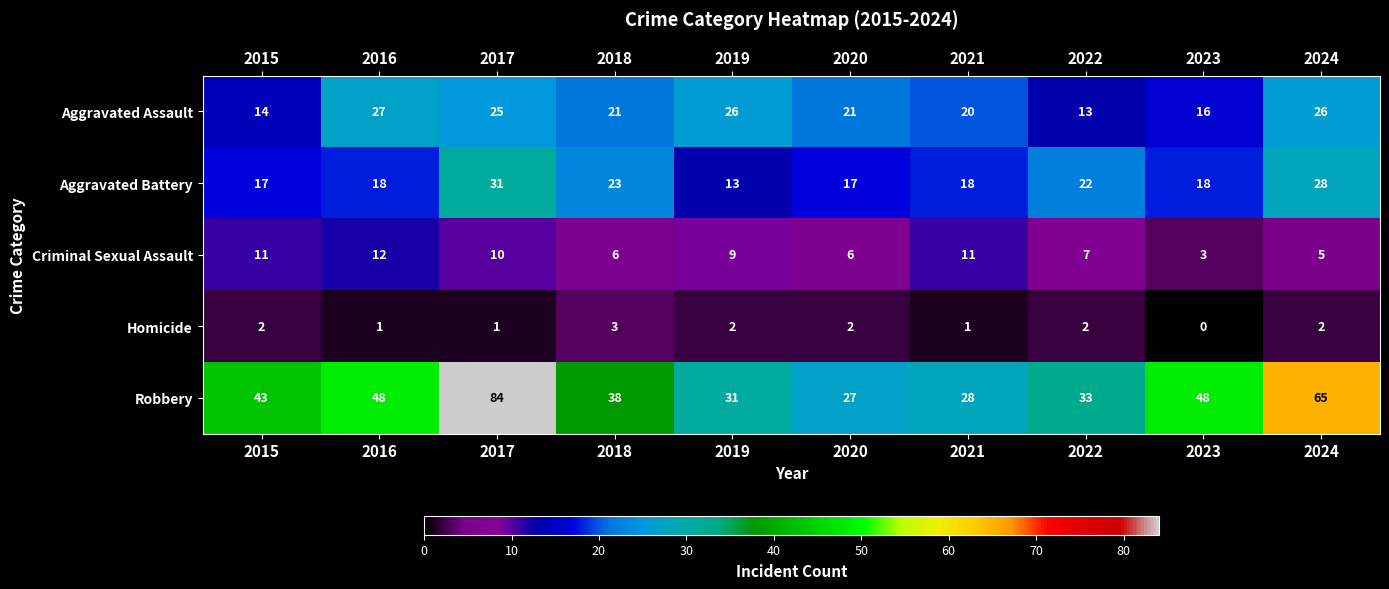

What is the approximate value of Aggravated Assault at 2019?

26